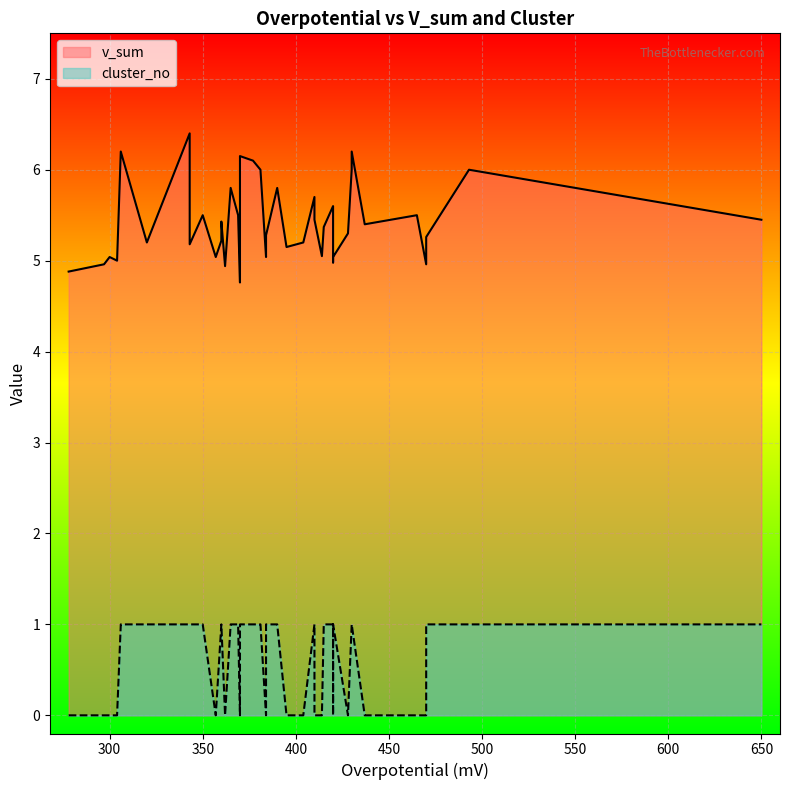

True or false: v_sum and cluster_no cross at least once.

False